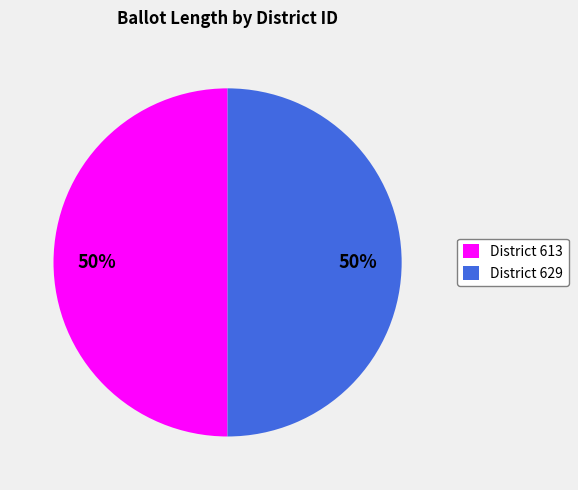

Is the sum of District 613 and District 629 greater than half?

Yes